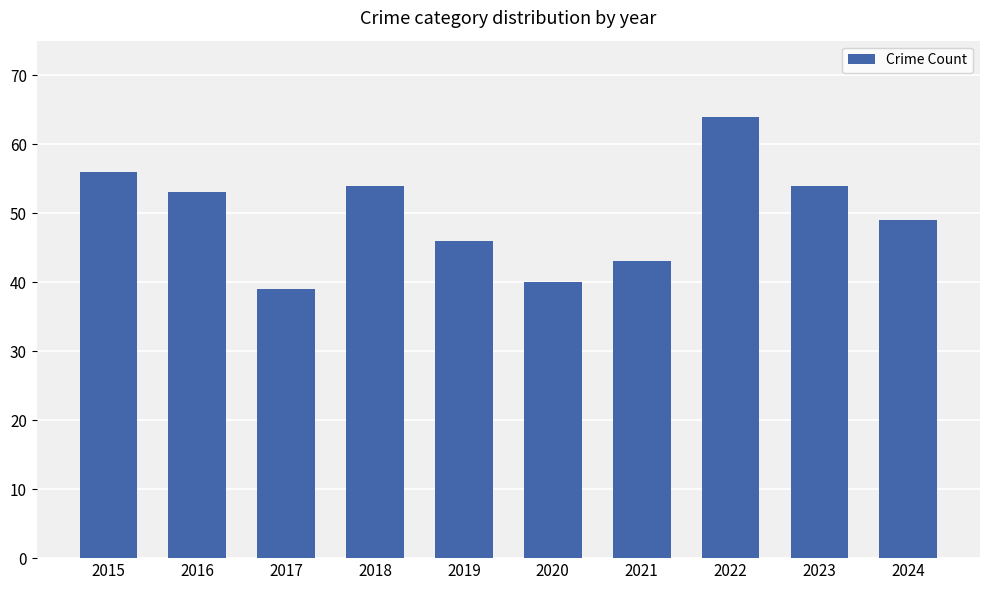

What is the value of the 7th bar from the left?

43